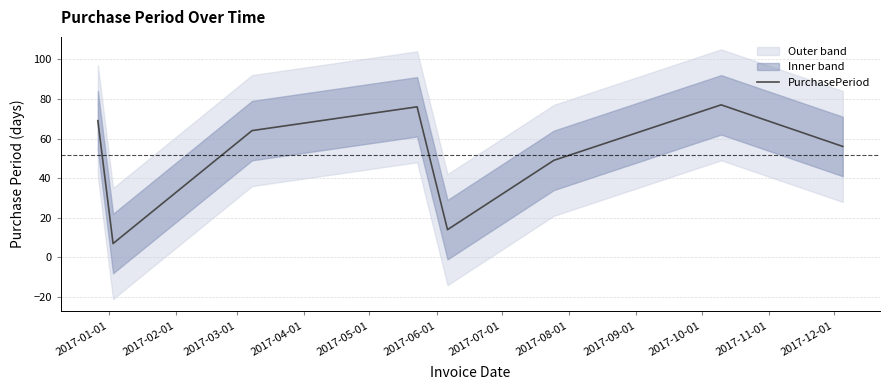

What is the highest value of the PurchasePeriod series?

77